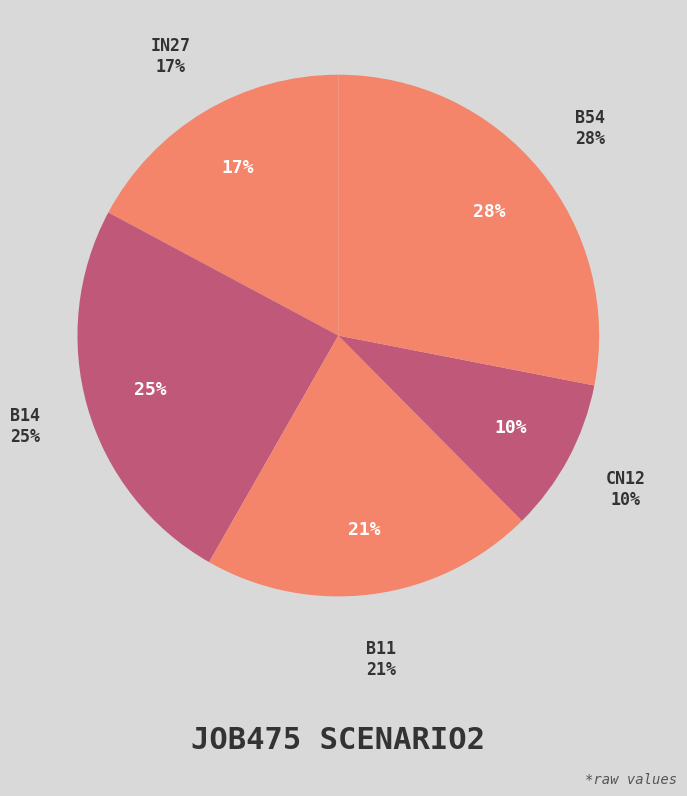

True or false: in27 accounts for 17% of the total.

True